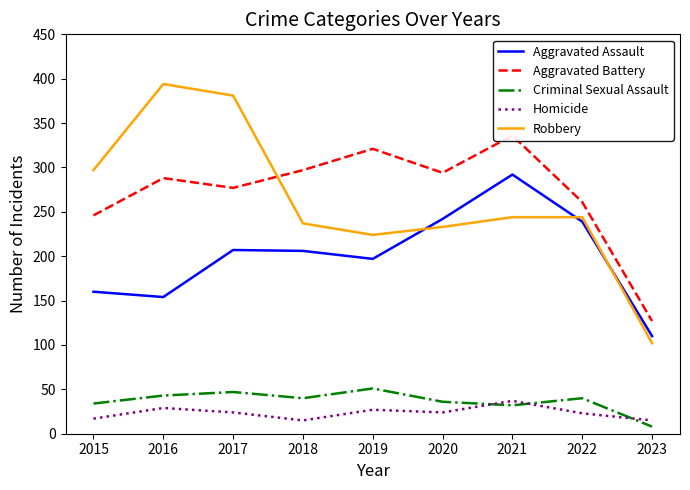

What is the smallest value displayed?

8